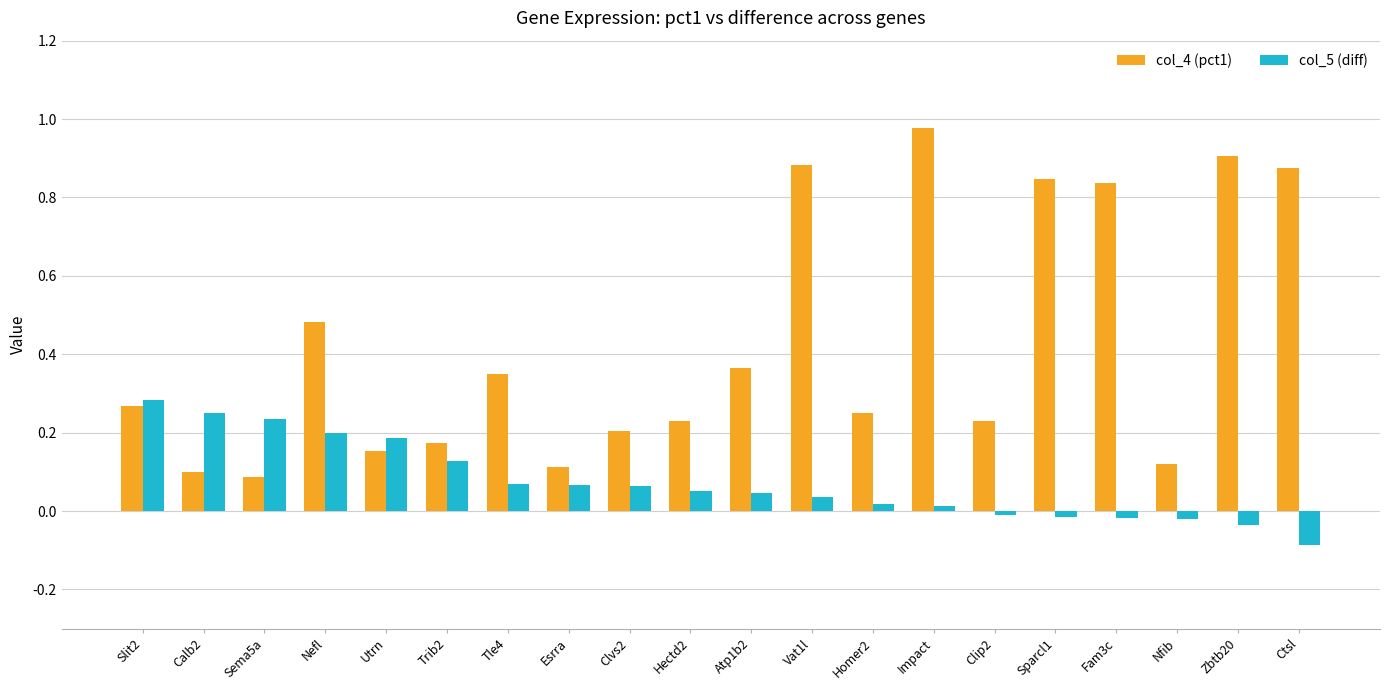

How many series are shown in this chart?

2